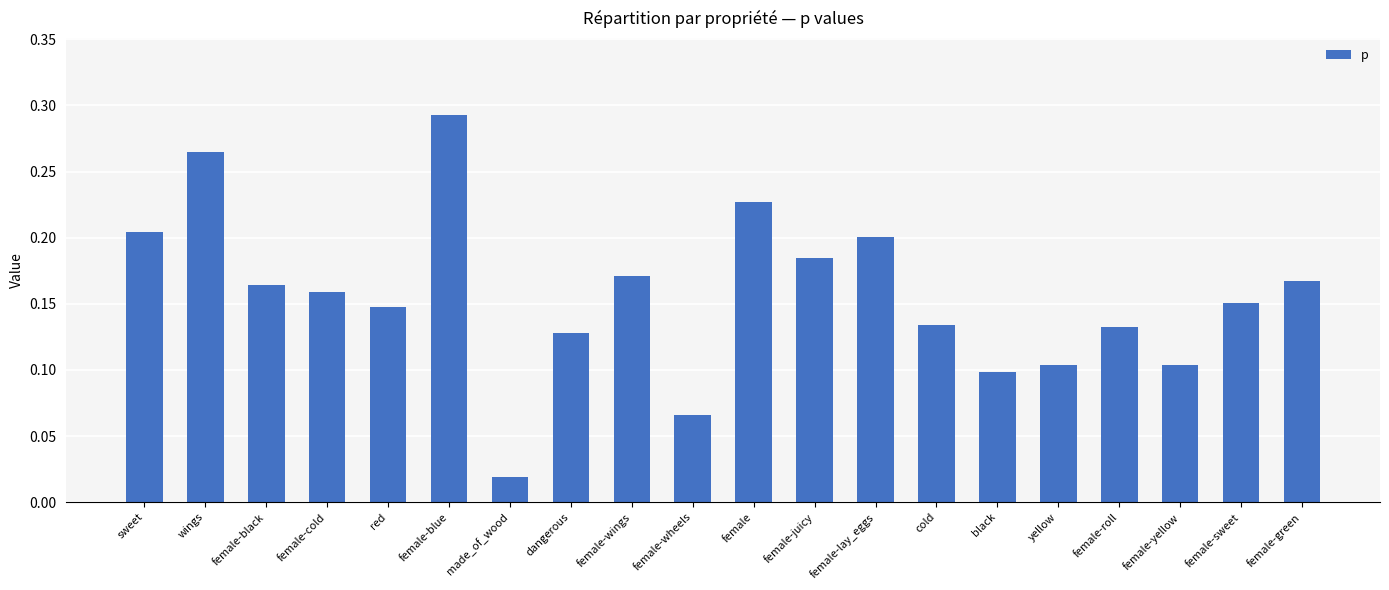

What is the sum of all values?

3.1